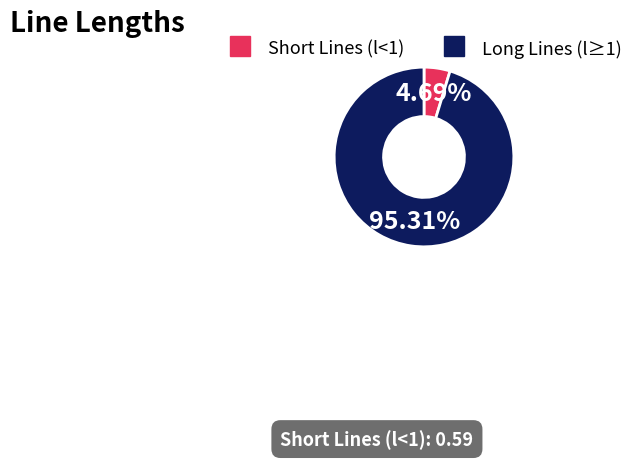

Is there any slice that represents more than half of the pie?

Yes